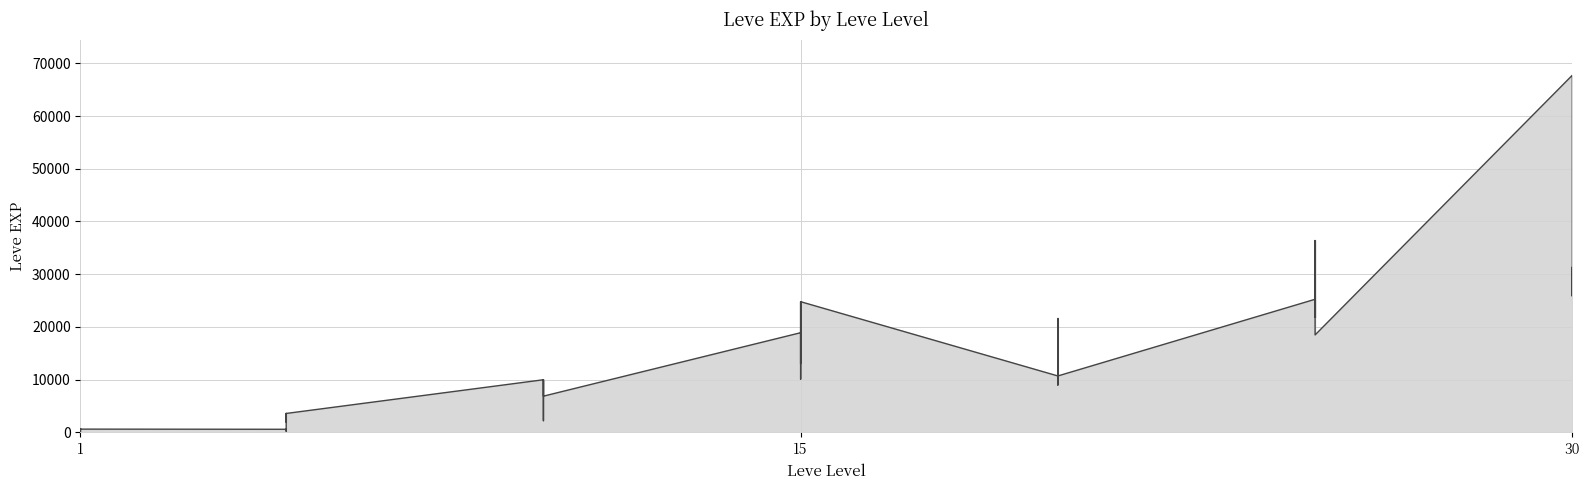

How many interior local peaks (higher than both neighbors) does the data have?

11